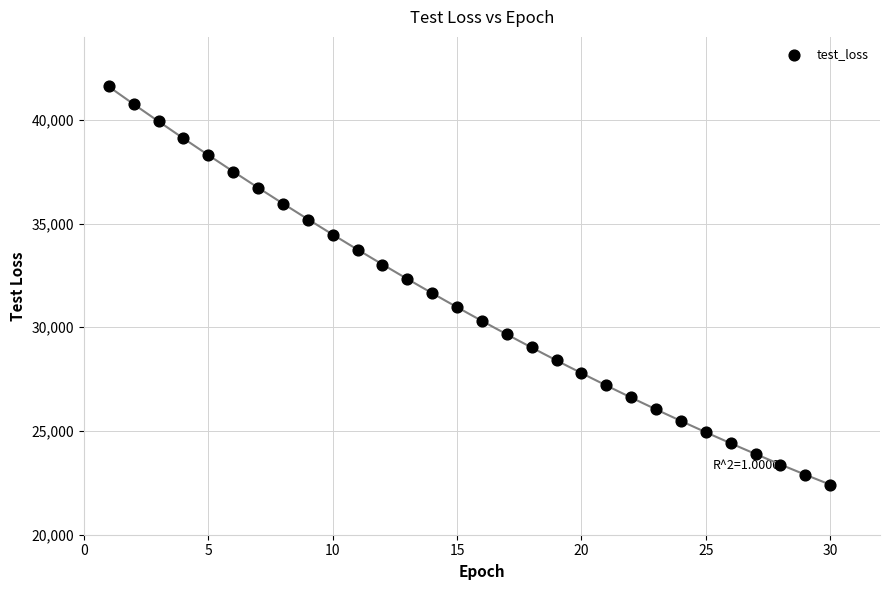

What is the range of X values (max minus min)?

29.0